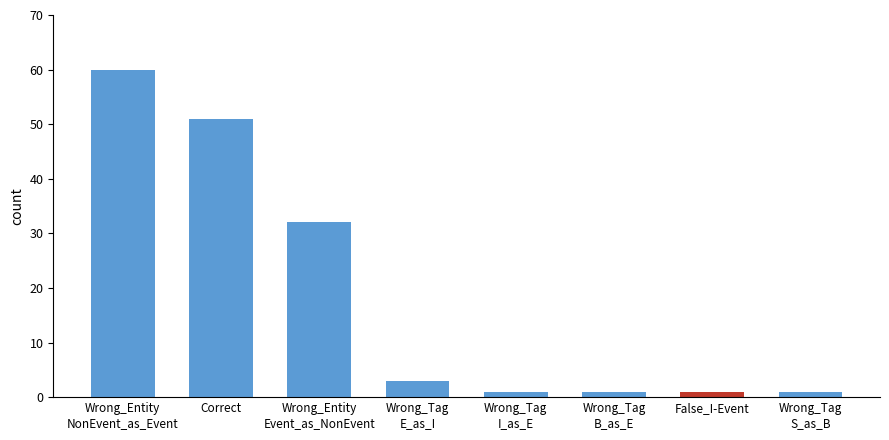

What is the maximum value shown in the chart?

60